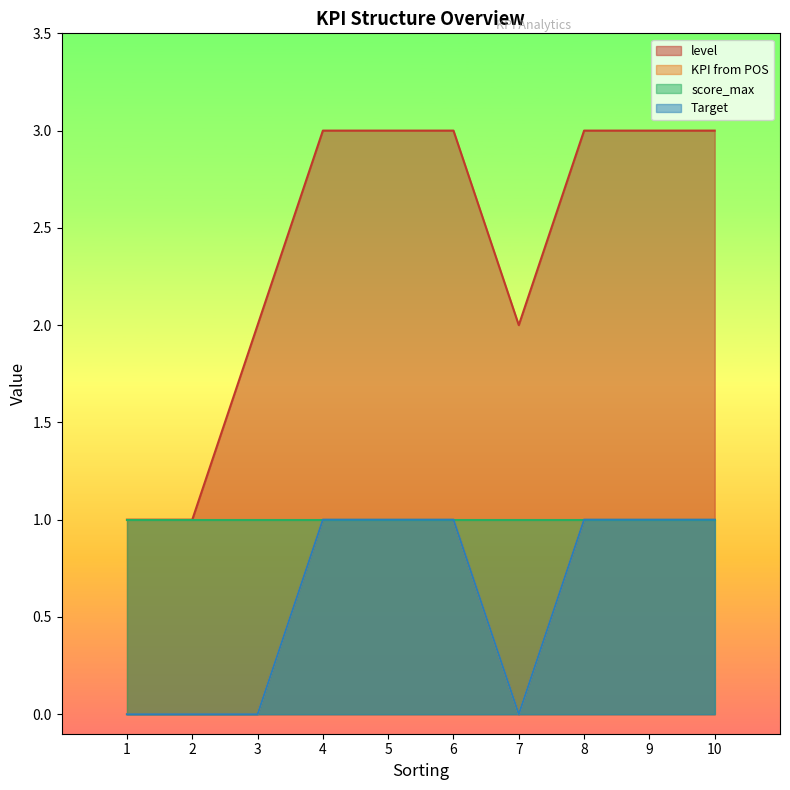

True or false: Target and KPI from POS intersect in this chart.

False